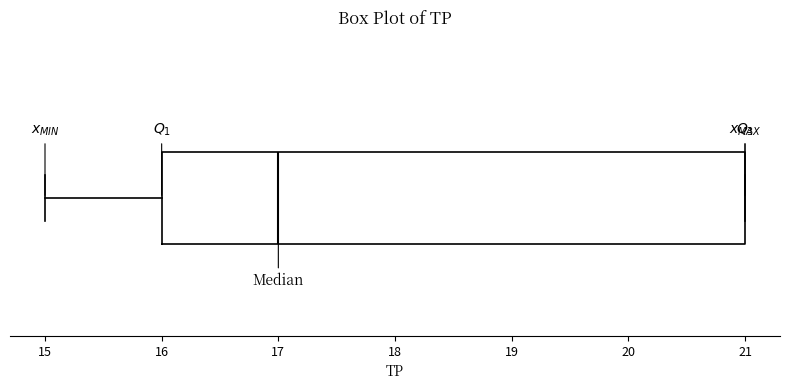

Where is the left edge of the box on the x-axis? The values are not printed on the chart, so give them approximately, as read against the axis.

16